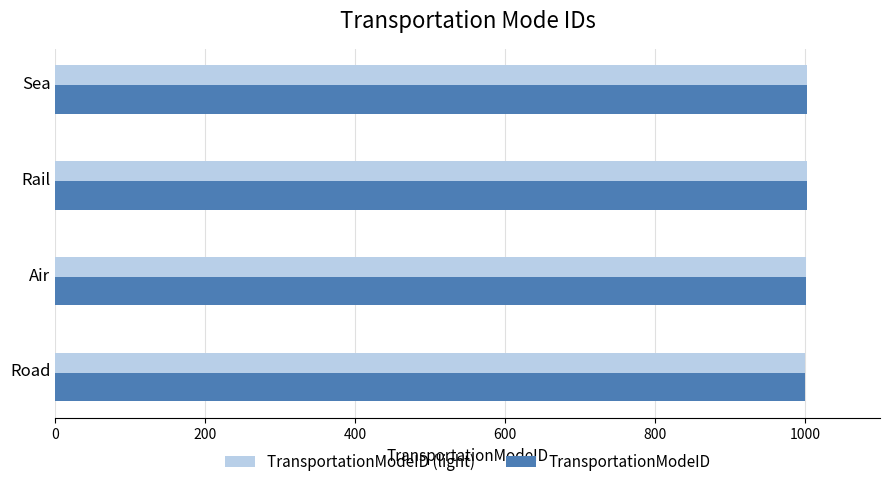

What is the approximate value of TransportationModeID at Road?

1000